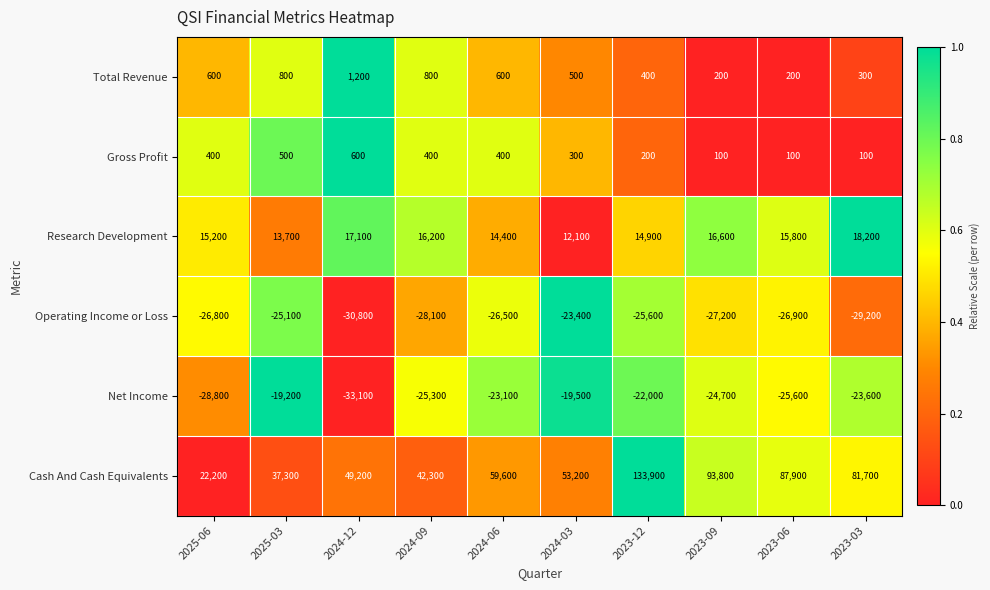

Is the value of Cash And Cash Equivalents at 2023-06 greater than the value of Net Income at 2023-06?

Yes